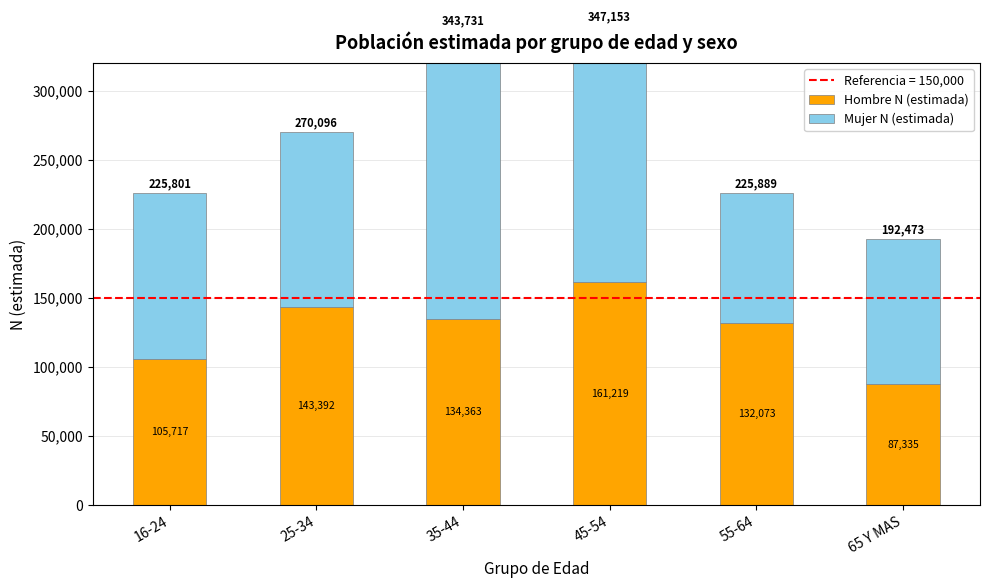

How many bars are there in total?

12